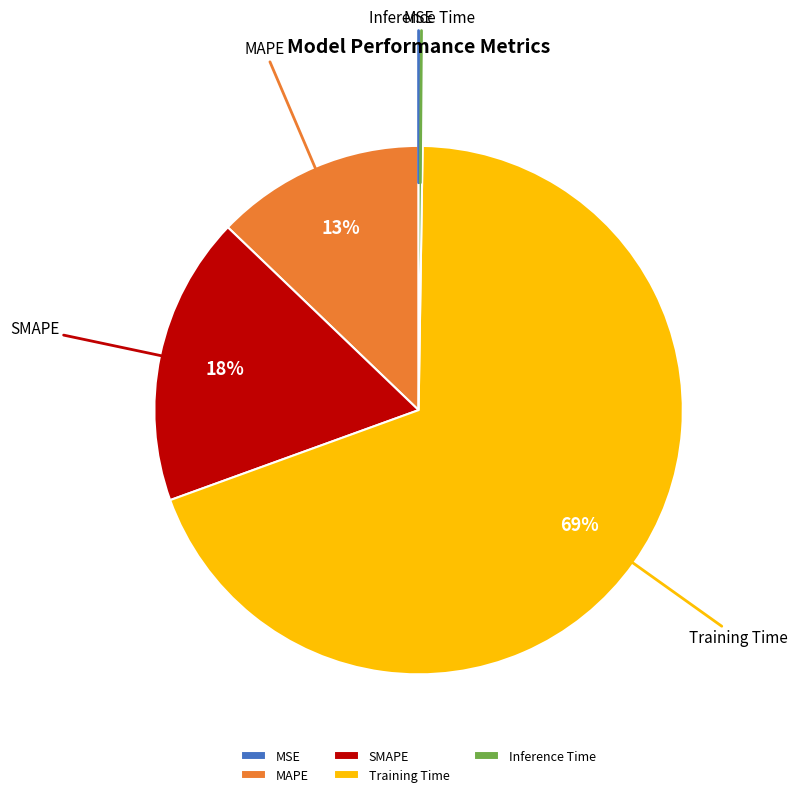

True or false: MAPE accounts for 13% of the total.

True